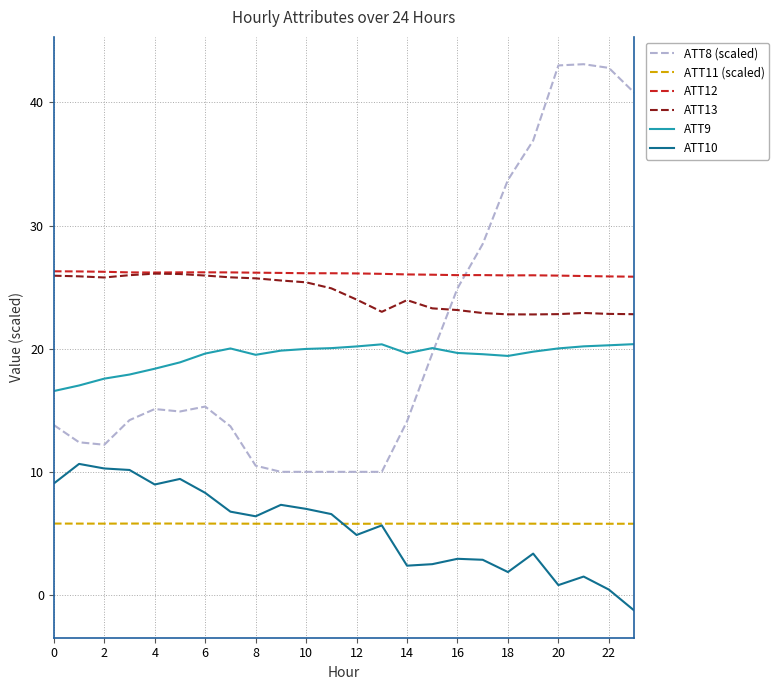

What is the maximum value shown in the chart?

43.1